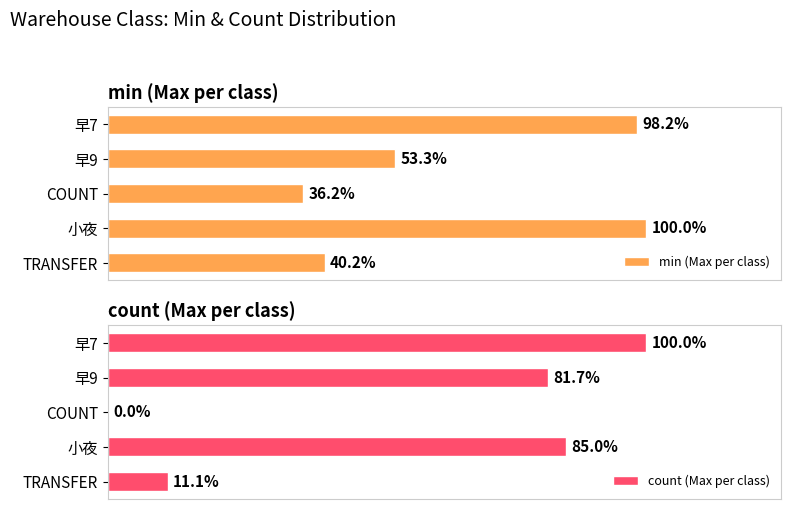

How many values in count (Max per class) are above zero?

4